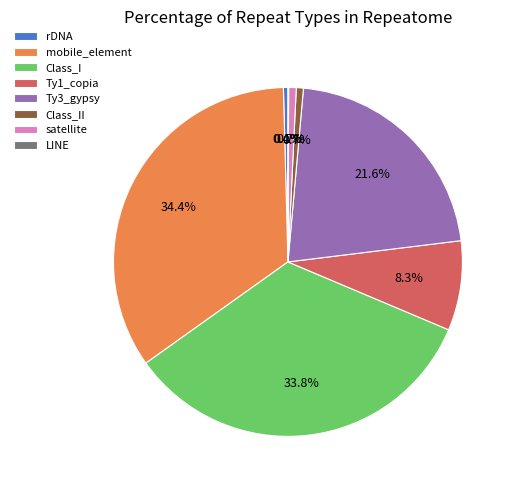

Is it true that Class_I is 28% of the pie?

False